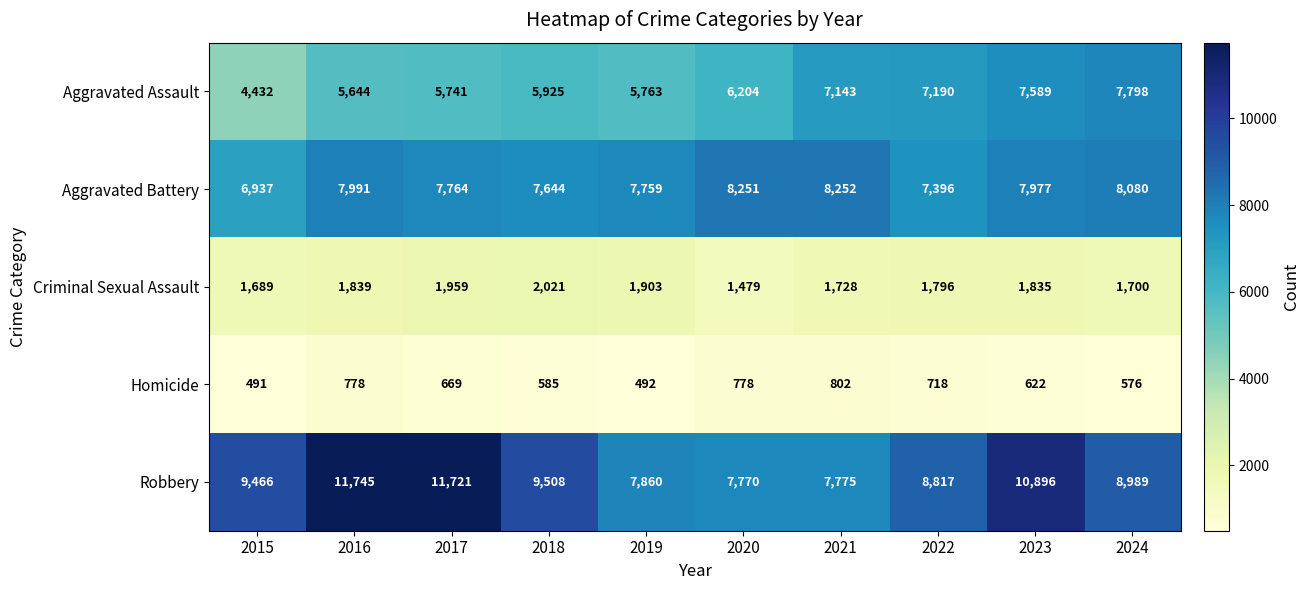

What is the sum of all Homicide values?

6511